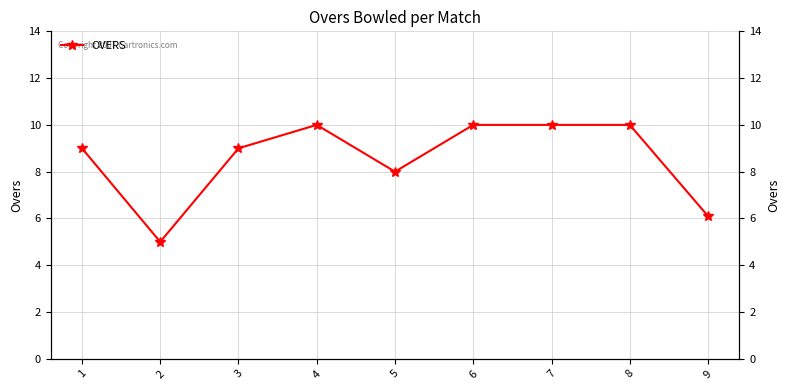

Is it true that the value at 1 is 5.9?

False